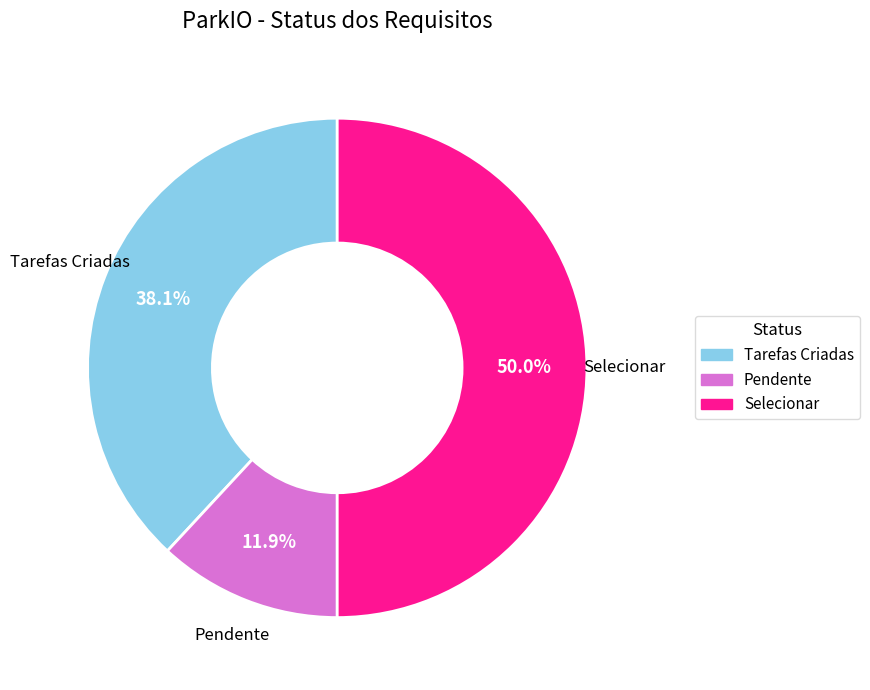

To the nearest percent, what is the difference between the Selecionar and Tarefas Criadas slice percentages?

12%